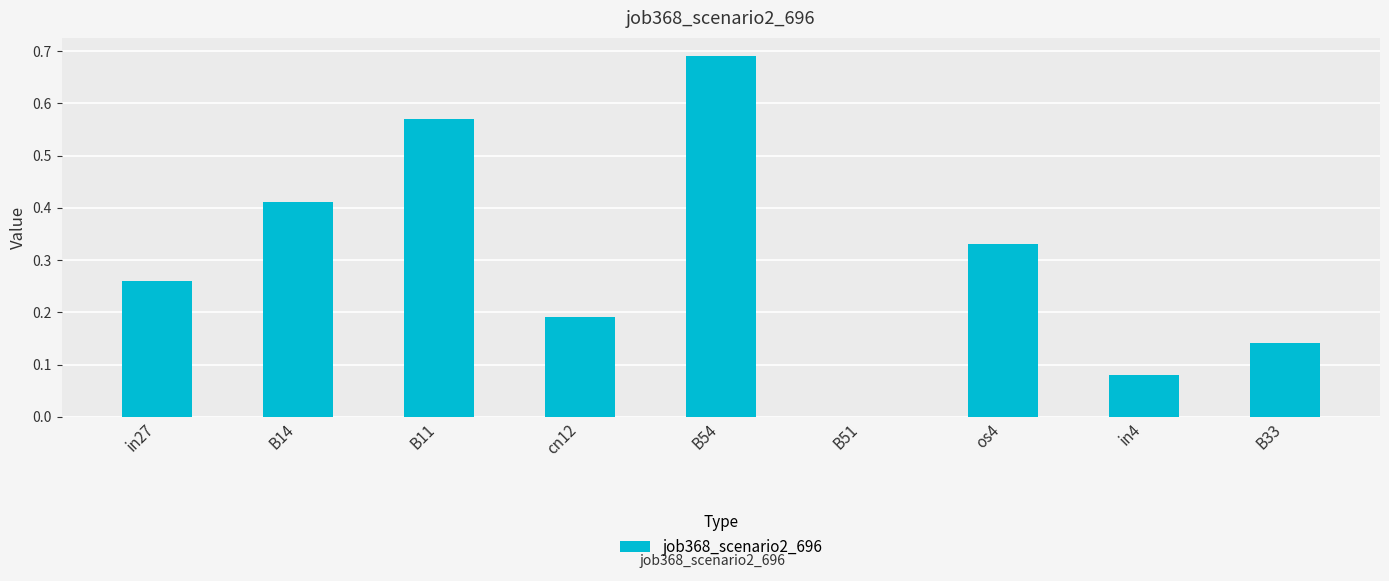

Between B14 and B11, which is larger?

B11